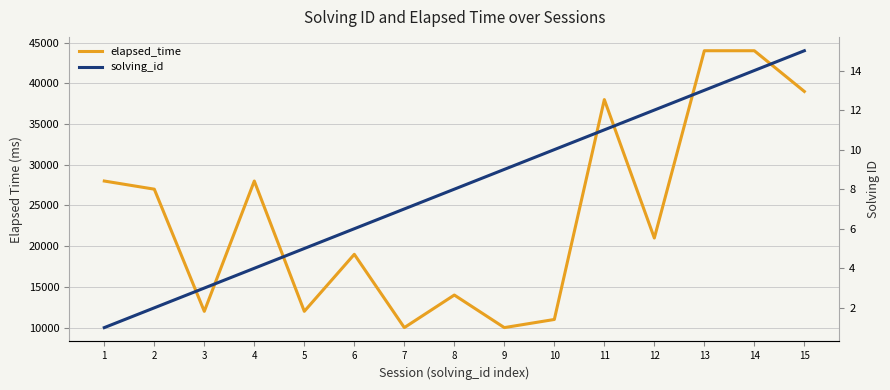

How many values in the elapsed_time series are below 21000?

7